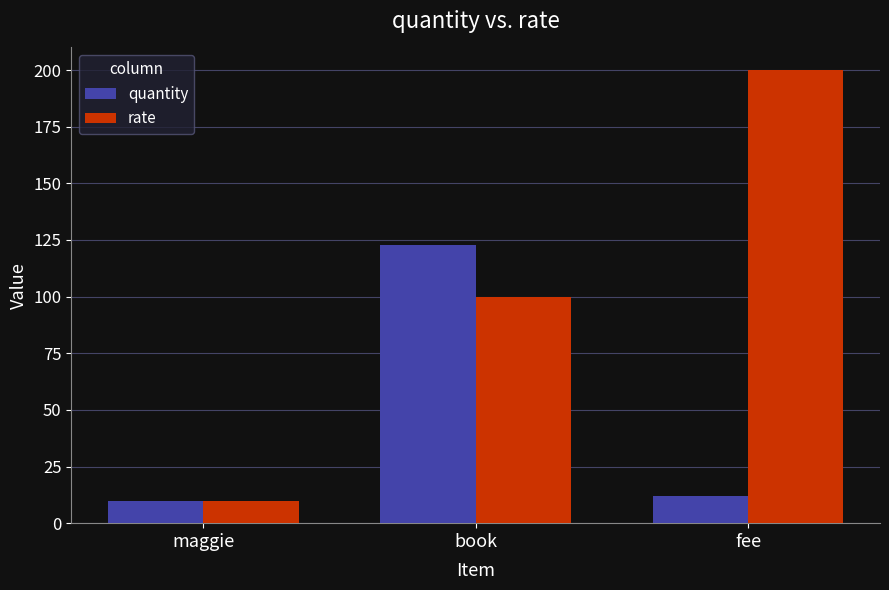

Is the value of quantity at book greater than the value of rate at maggie?

Yes